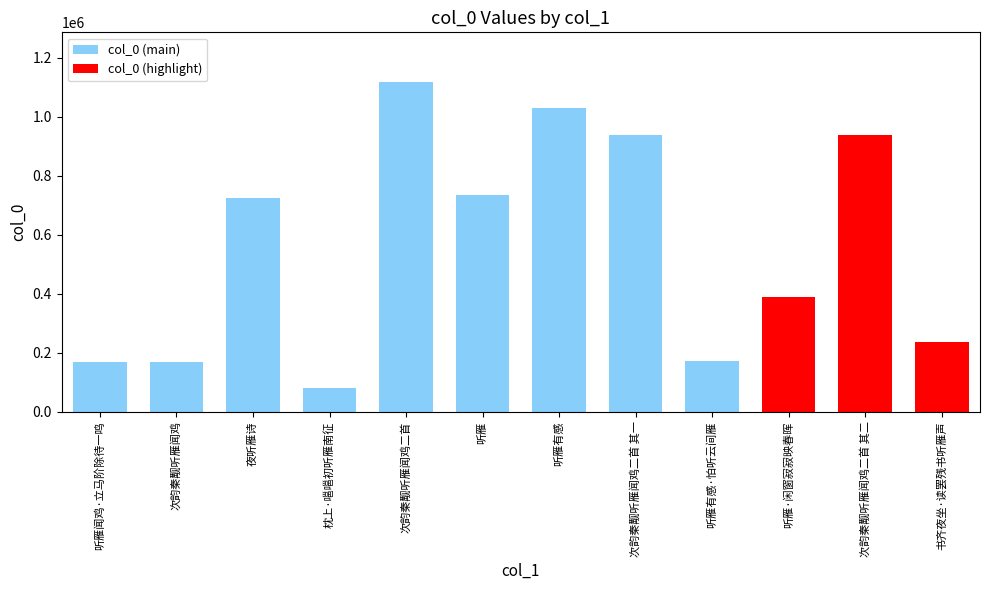

What is the difference between the maximum and minimum values?

1040116